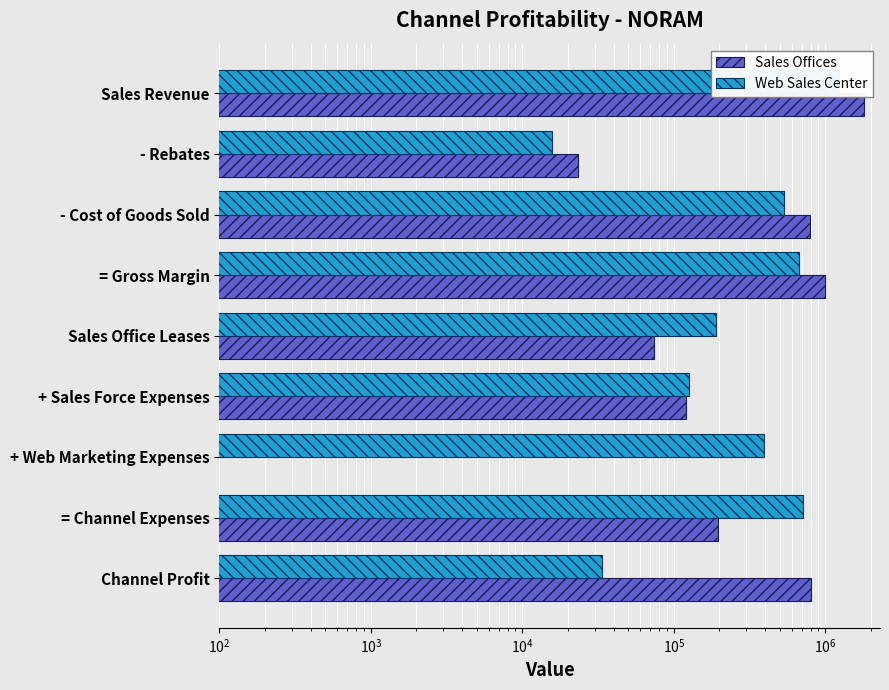

How many data points does each series have?

9